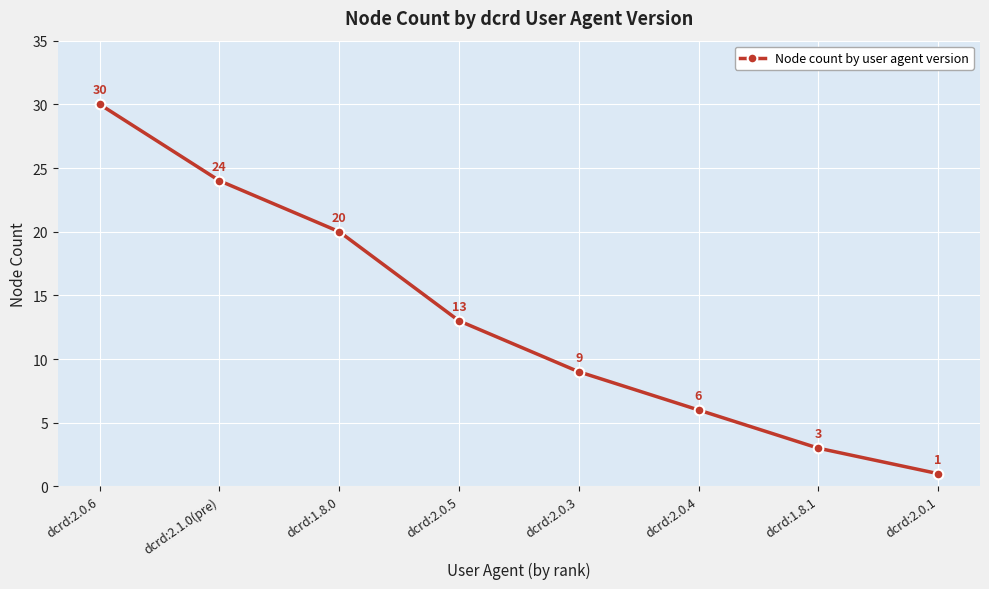

Between dcrd:2.0.3 and dcrd:2.0.1, which is larger?

dcrd:2.0.3